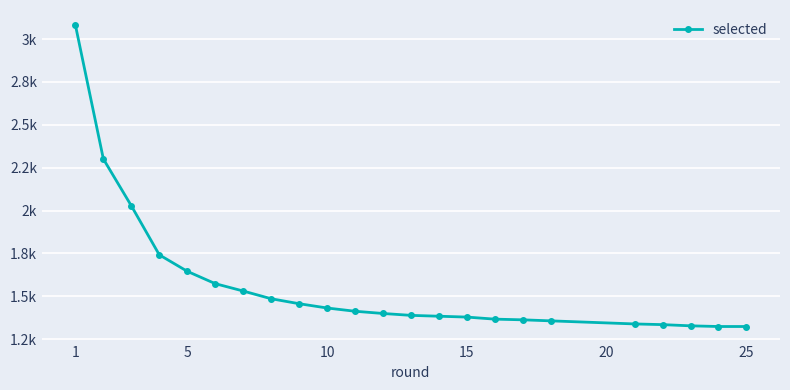

What is the maximum value shown in the chart?

3082